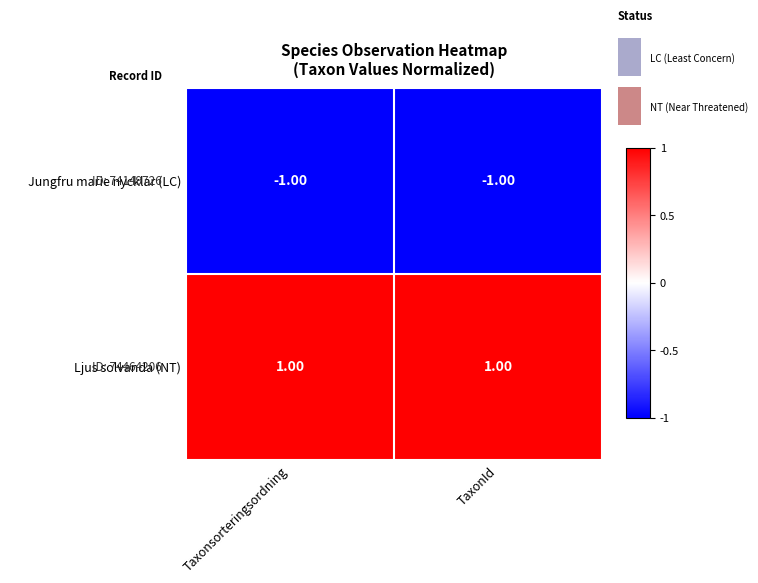

Rank the series at TaxonId from highest to lowest value.

Ljus solvanda (NT), Jungfru marie nycklar (LC)